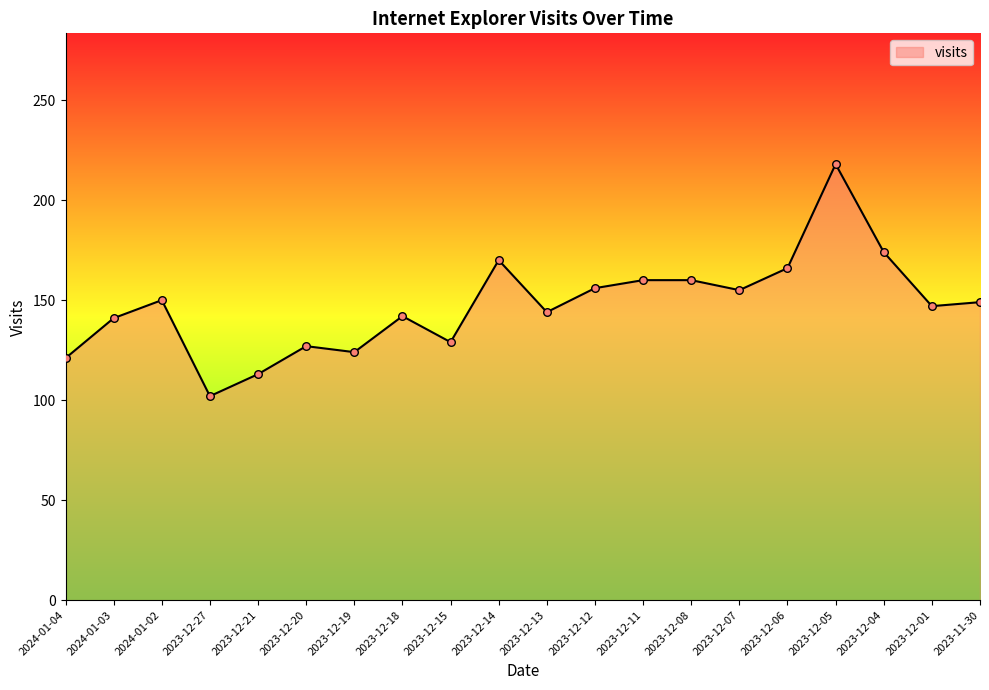

What is the change in value from 2023-12-20 to 2023-12-04?

+47